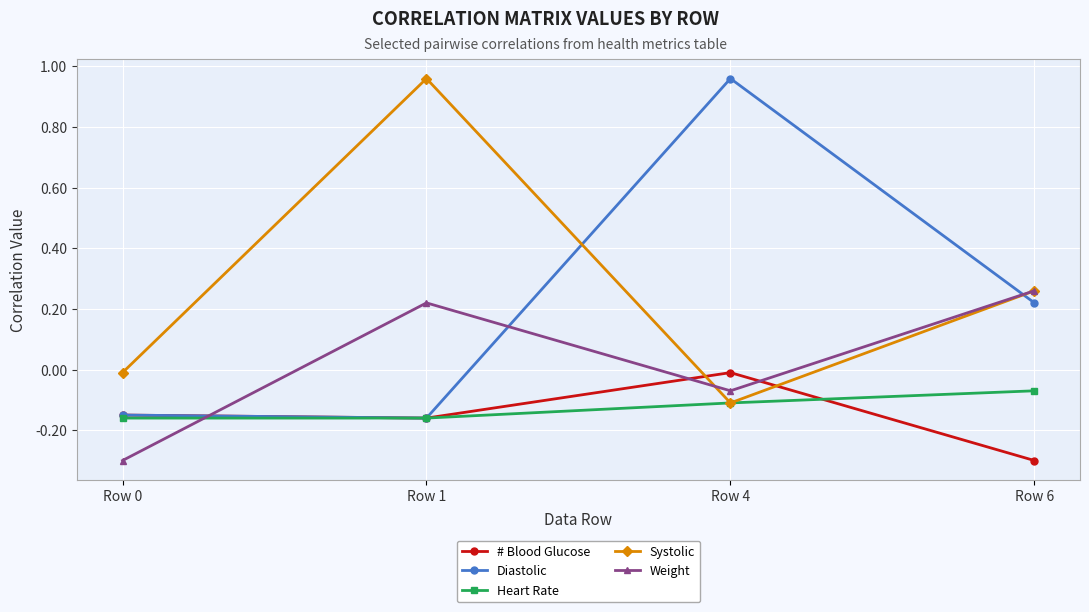

Is the value of Weight at Row 6 greater than the value of # Blood Glucose at Row 6?

Yes